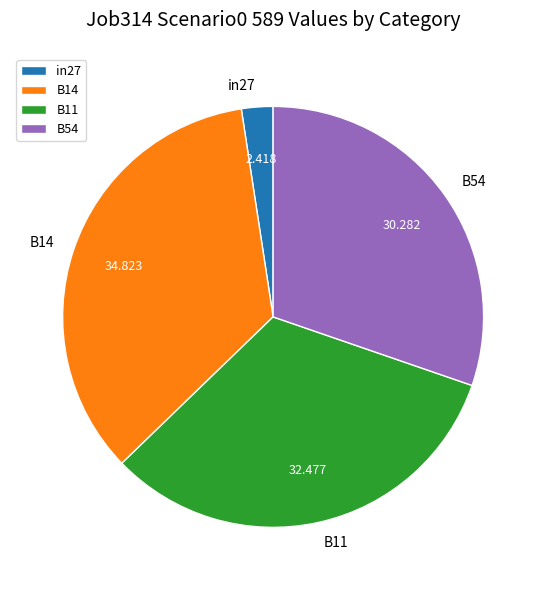

Combined, do B14 and B11 account for over 50%?

Yes